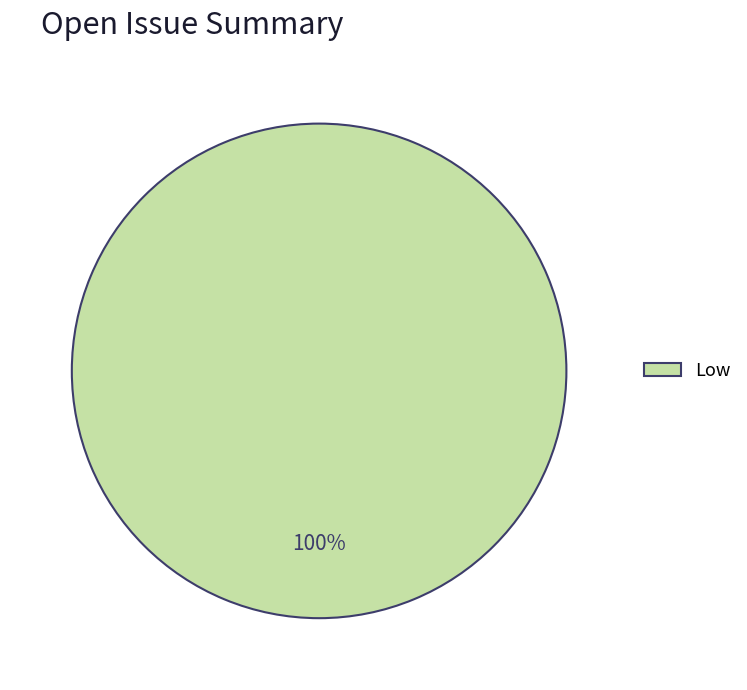

Does any single category account for the majority?

Yes